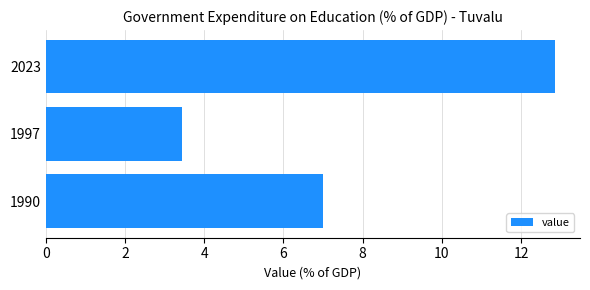

The value at 2023 is 12.8. True or false?

True